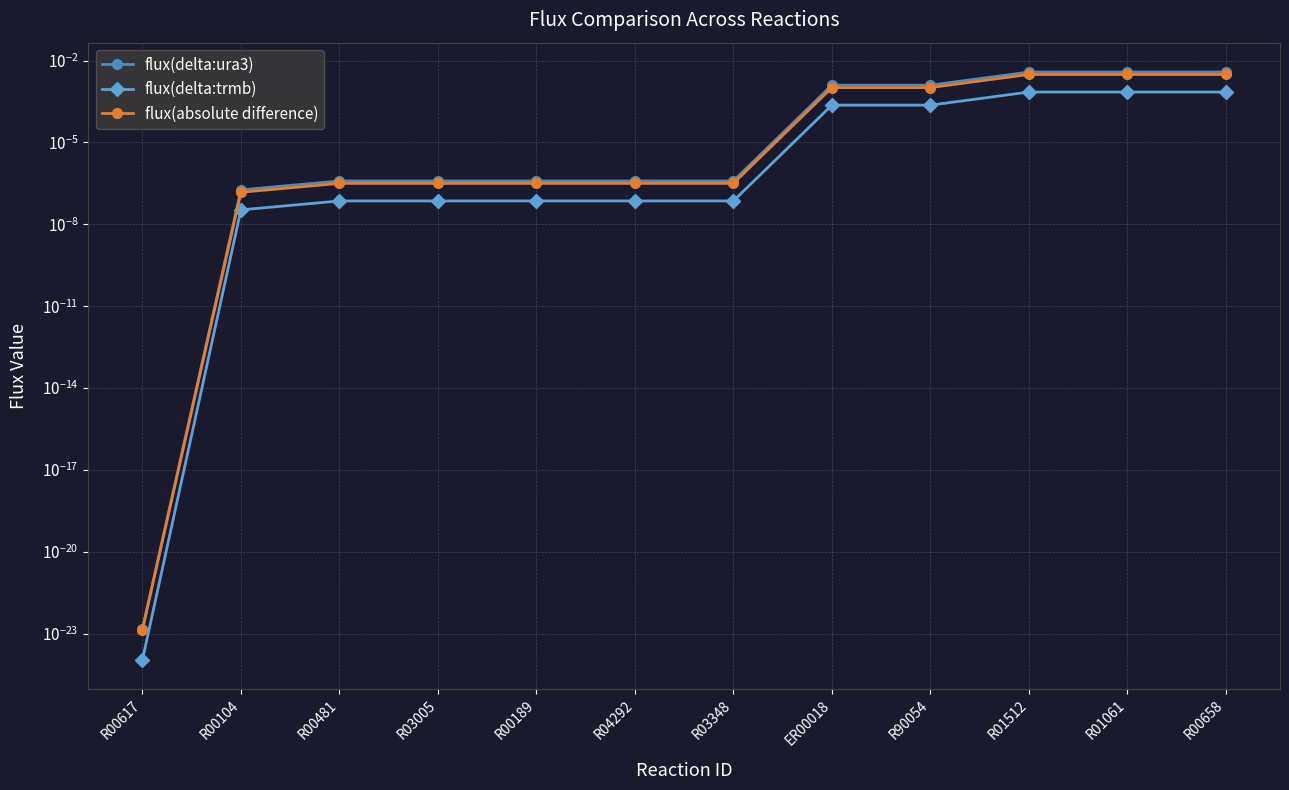

Where is the first local minimum for flux(absolute difference)?

R03348